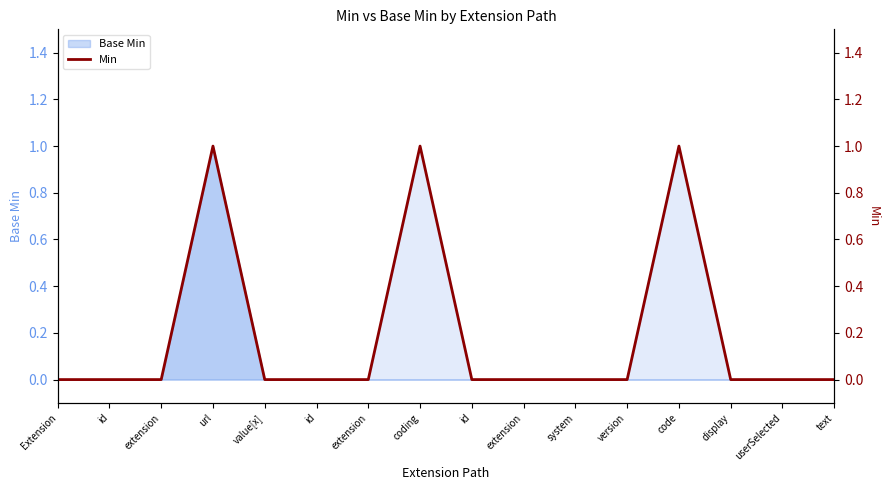

The chart shows a value of 1 at url. True or false?

True